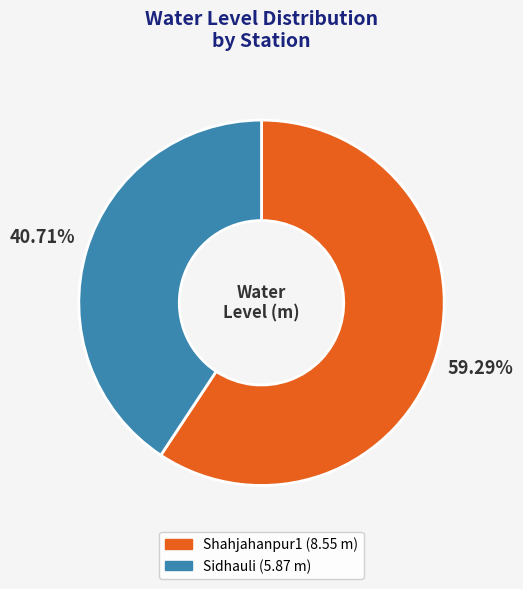

What portion of the pie excludes Sidhauli?

59.3%